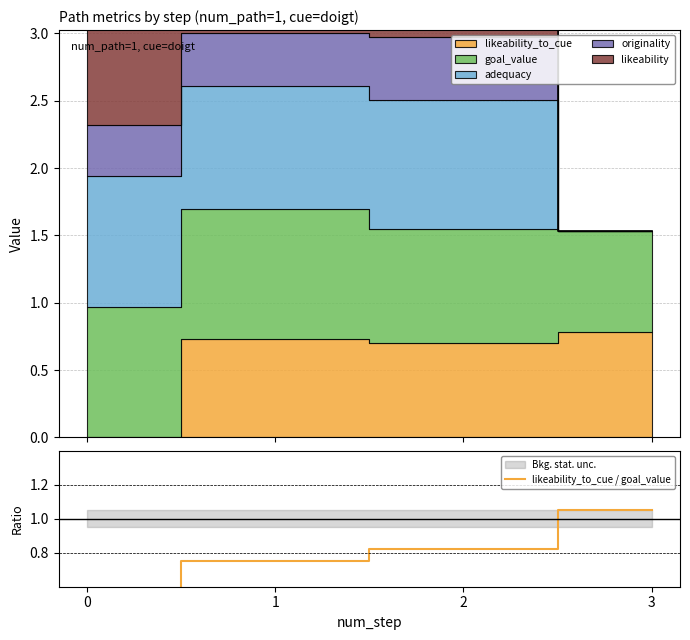

Count the number of categories in the chart.

4